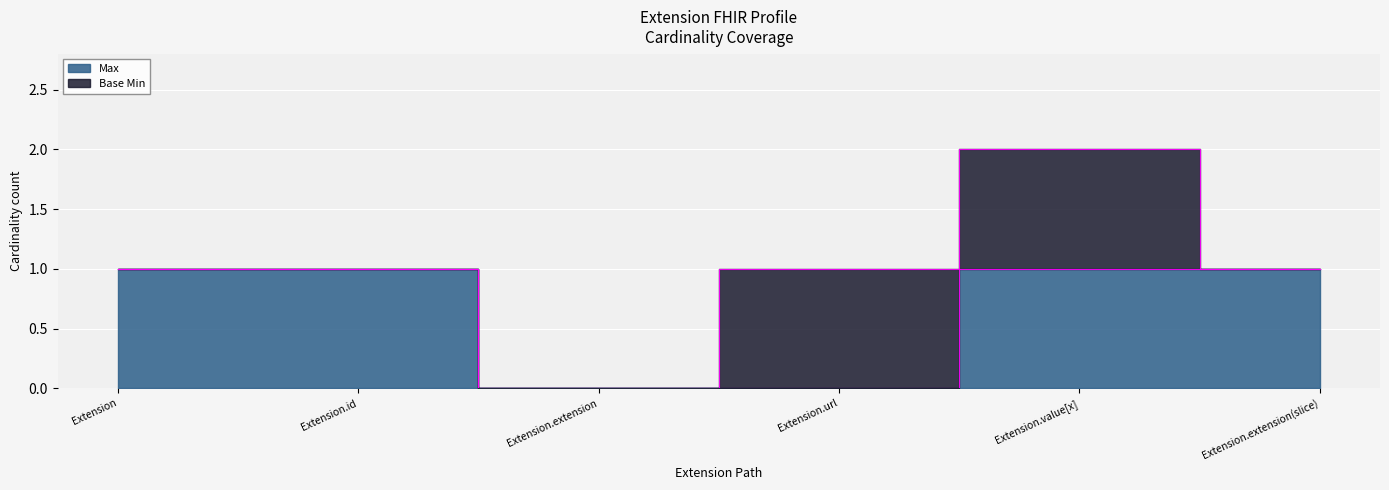

True or false: there are more than 2 points higher than both neighbors.

False